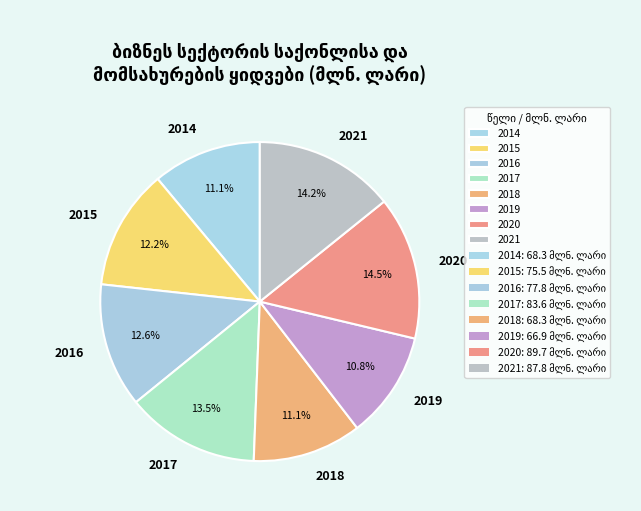

True or false: 2015 accounts for 4% of the total.

False